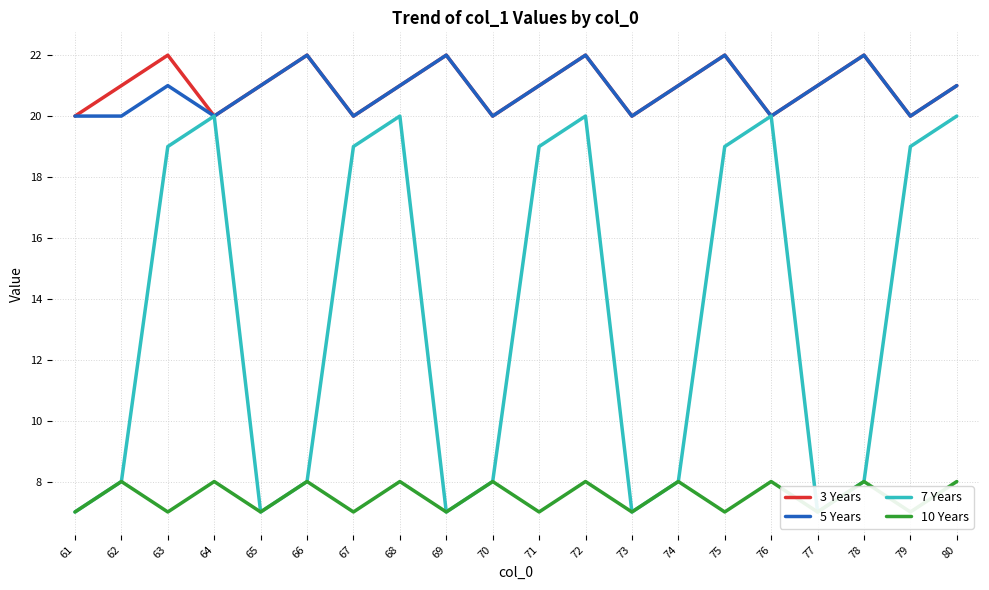

What are all the series names shown in the legend?

3 Years, 5 Years, 7 Years, 10 Years